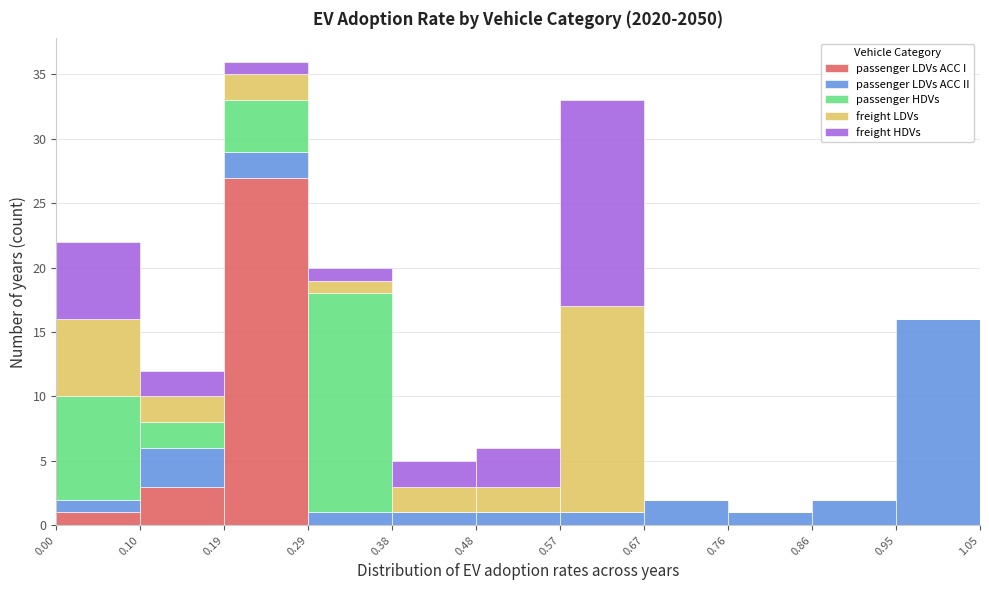

Reading left to right, list every stacked bar in this chart as the range it spans on the x-axis followed by its total height. The values are not printed on the chart, so give them approximately, as read against the axis.

0.00 to 0.10: 22
0.10 to 0.19: 12
0.19 to 0.29: 36
0.29 to 0.38: 20
0.38 to 0.48: 5
0.48 to 0.57: 6
0.57 to 0.67: 33
0.67 to 0.76: 2
0.76 to 0.86: 1
0.86 to 0.95: 2
0.95 to 1.05: 16